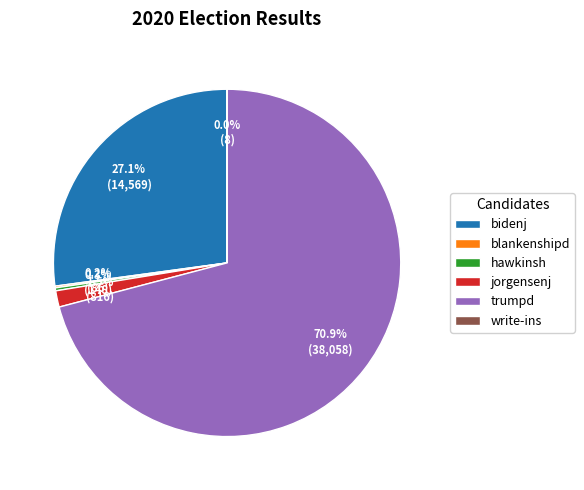

What is the majority slice?

trumpd